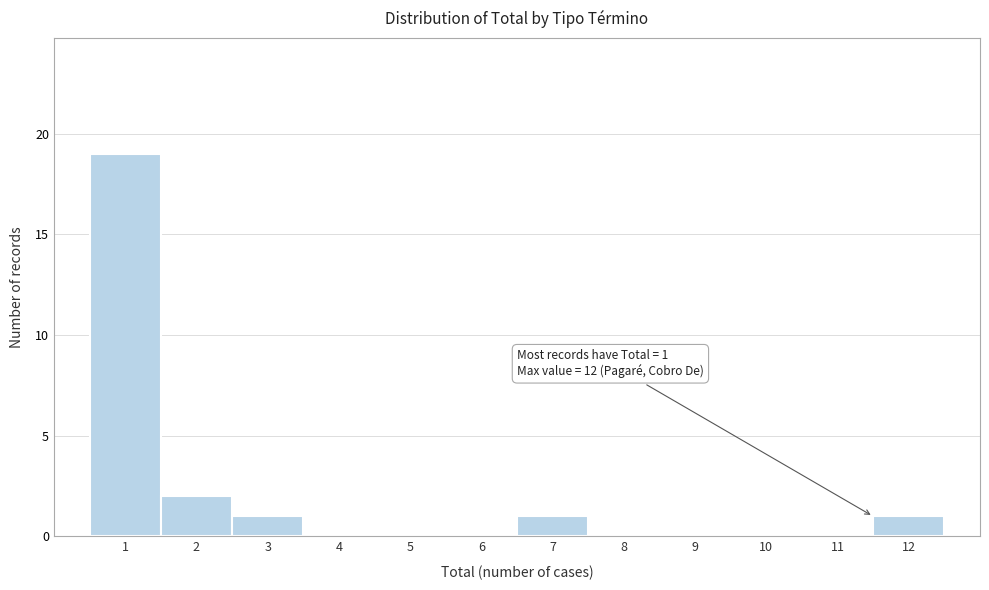

Reading left to right, transcribe all the data shown in this chart.

1=19	2=2	3=1	4=0	5=0	6=0	7=1	8=0	9=0	10=0	11=0	12=1